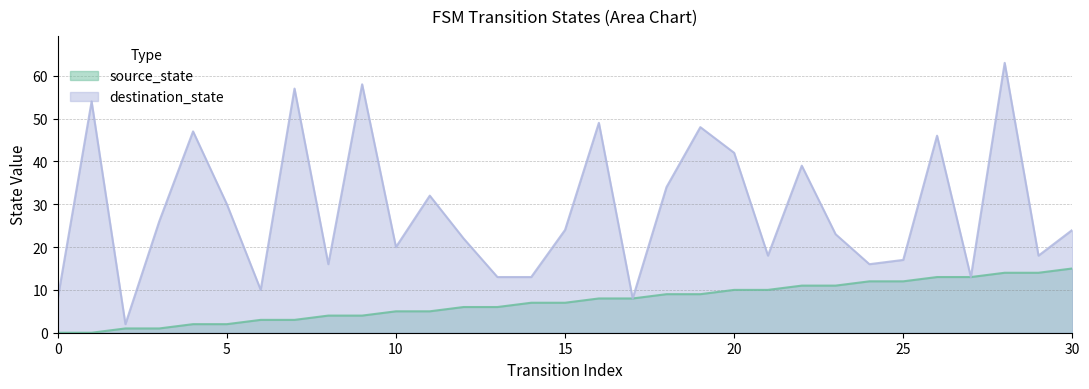

How many lines are shown in the chart?

2